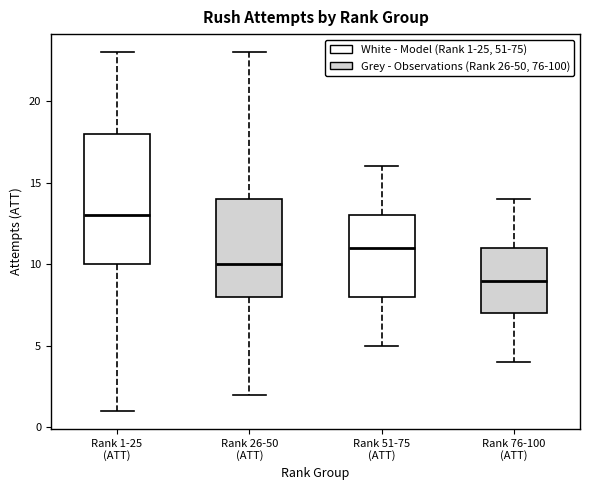

Which box has the lowest median line?

Rank 76-100 (ATT)